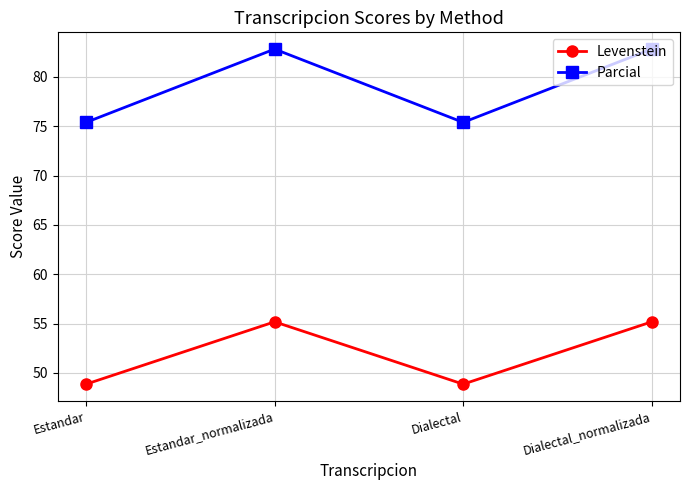

What is the difference between the maximum and minimum values in the Levenstein series?

6.3